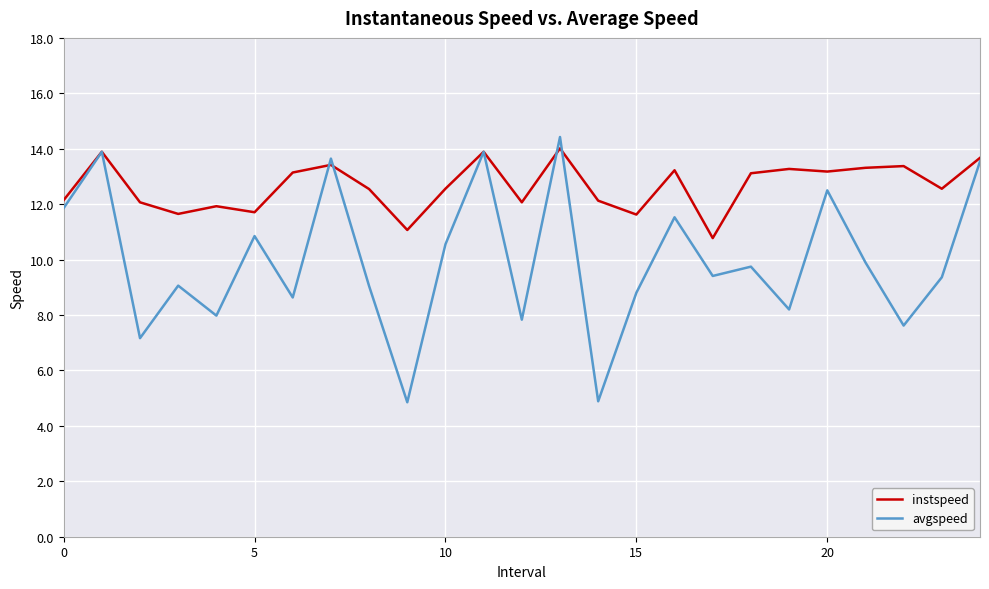

Which series has the widest spread of values?

avgspeed